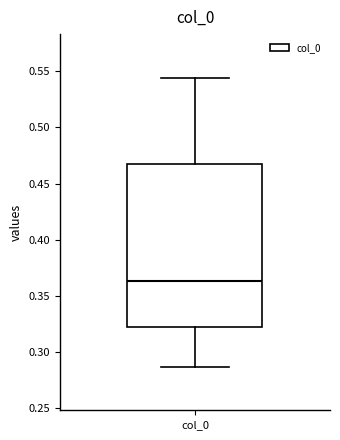

Transcribe this box plot: give where the median line is, the range the box spans, and where the two whiskers end, as read against the y-axis. The values are not printed on the chart, so give them approximately, as read against the axis.

median 0.365, box 0.320 to 0.465, whiskers 0.285 to 0.545